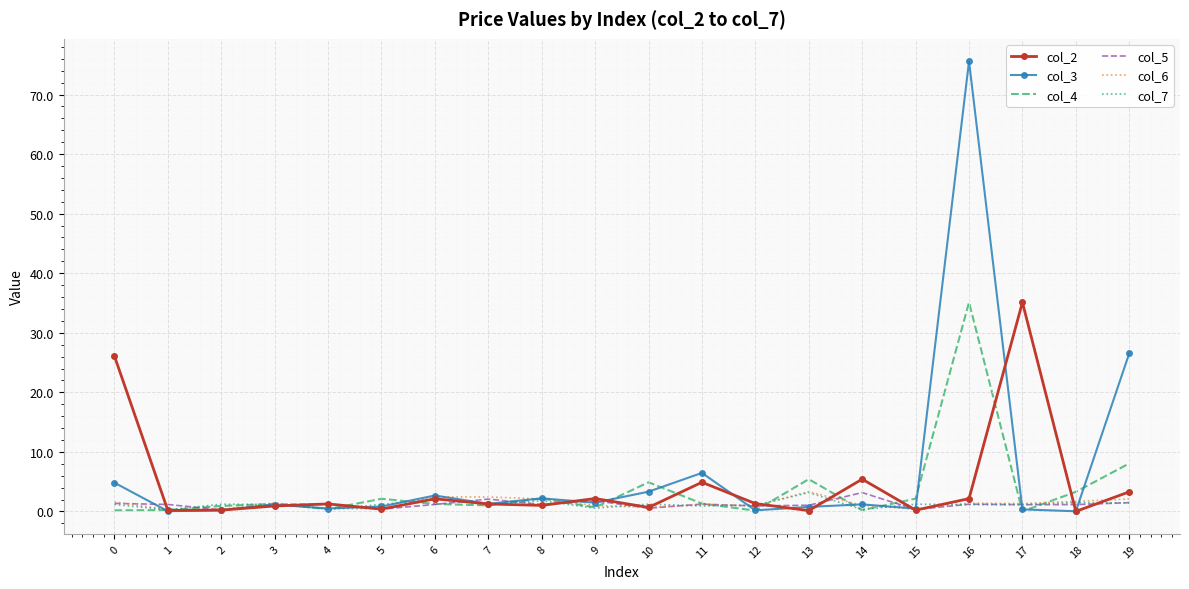

Is it true that col_2 equals 2.1 at 6?

True